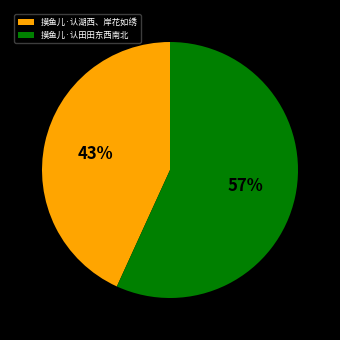

What percentage is the 摸鱼儿·认湖西、岸花如绣 slice, to the nearest percent?

43%